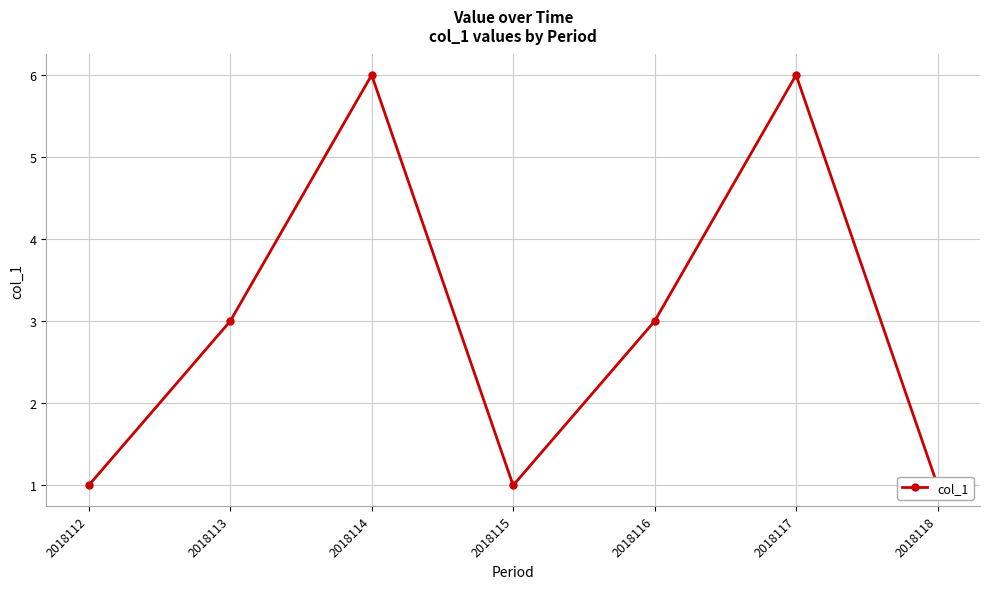

At which category does the data reach its first local peak?

2018114